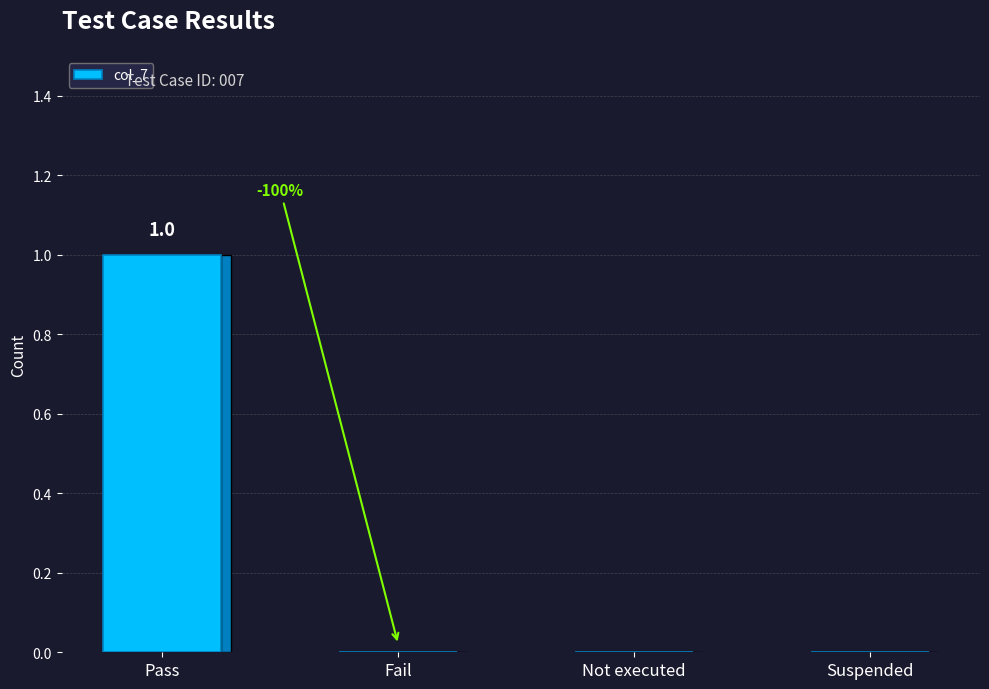

Reading left to right, transcribe all the data shown in this chart.

Pass=1	Fail=0	Not executed=0	Suspended=0